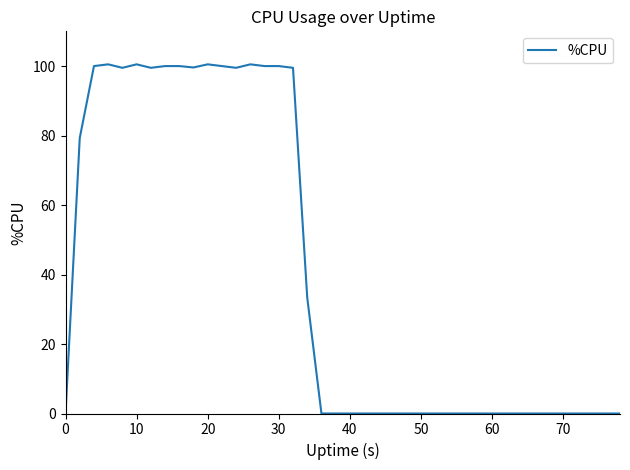

True or false: the data shows -58.1 at 60.

False